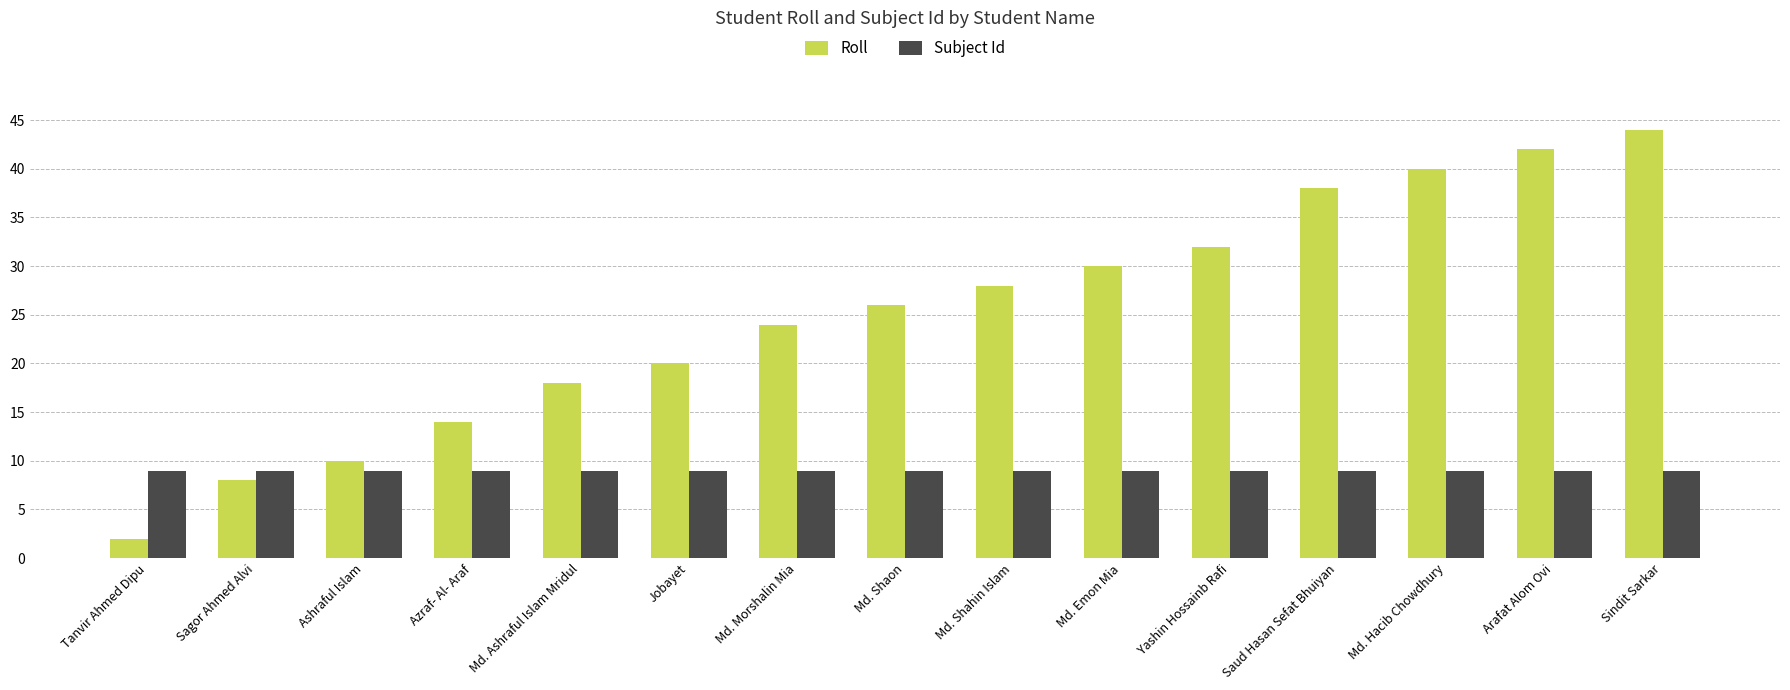

Reading left to right, transcribe all the data shown in this chart.

Roll: 2	8	10	14	18	20	24	26	28	30	32	38	40	42	44
Subject Id: 9	9	9	9	9	9	9	9	9	9	9	9	9	9	9